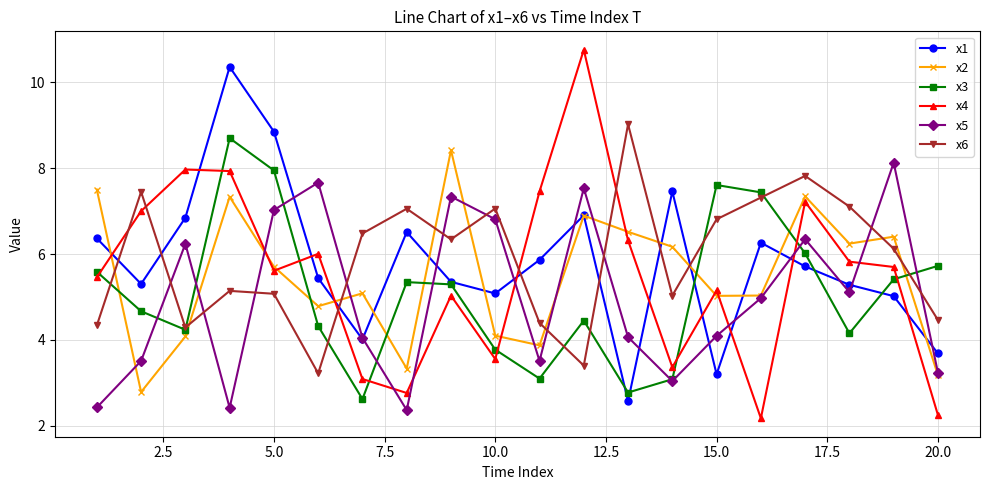

What is the lowest value of the x1 series?

2.6